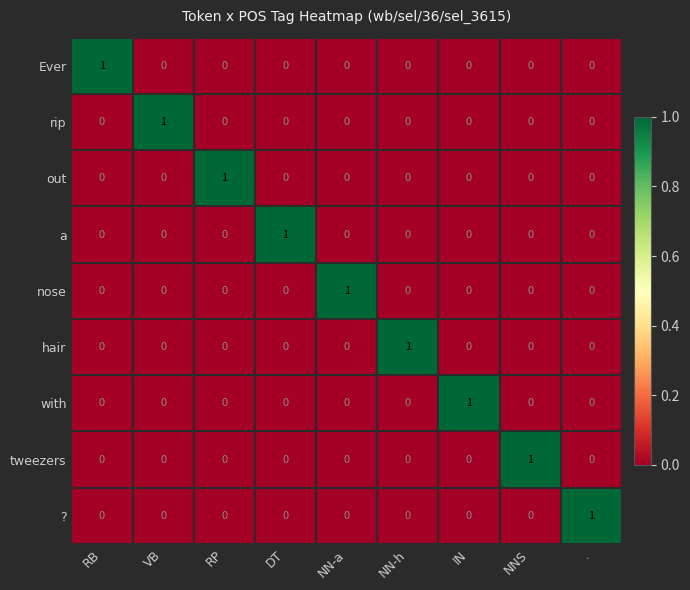

At how many categories does at least one series exceed 0?

9